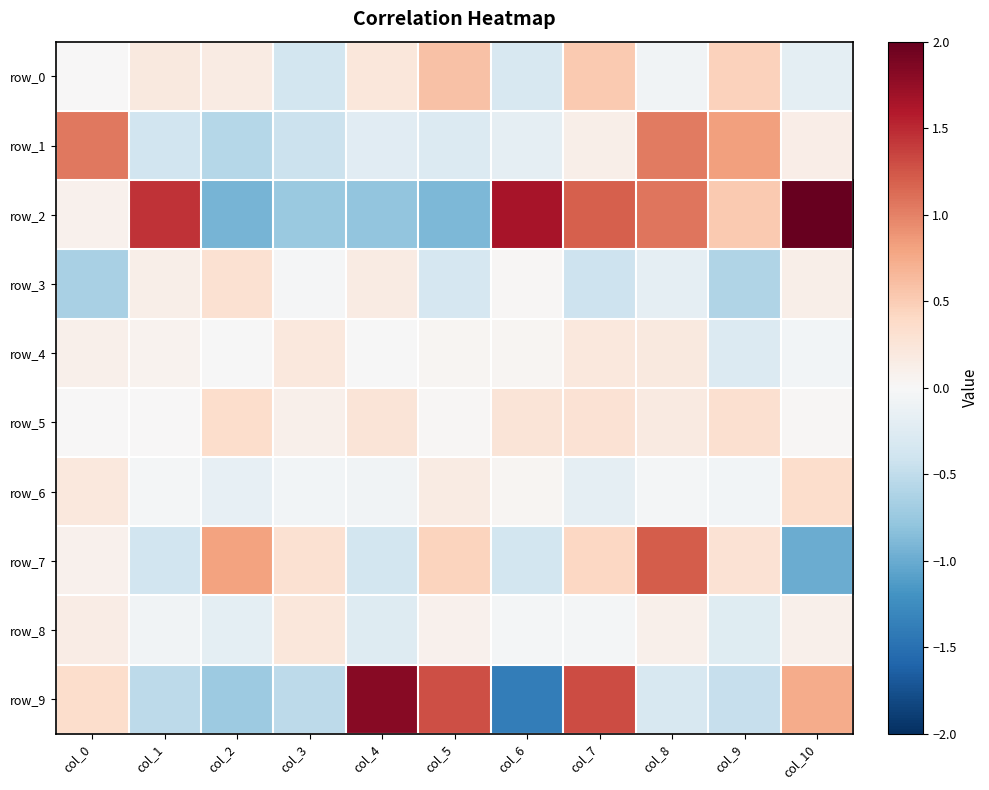

At which label does row_9 reach its minimum?

col_6